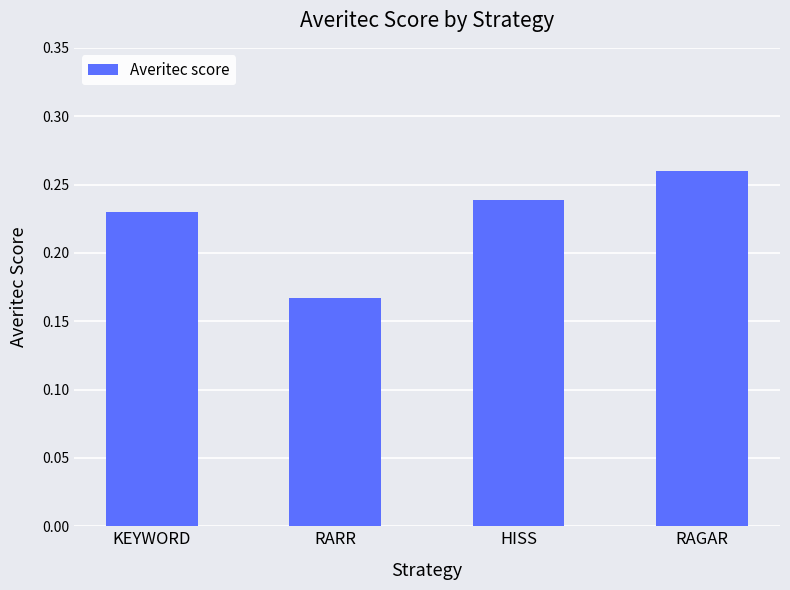

Which label corresponds to the largest value in the chart?

RAGAR